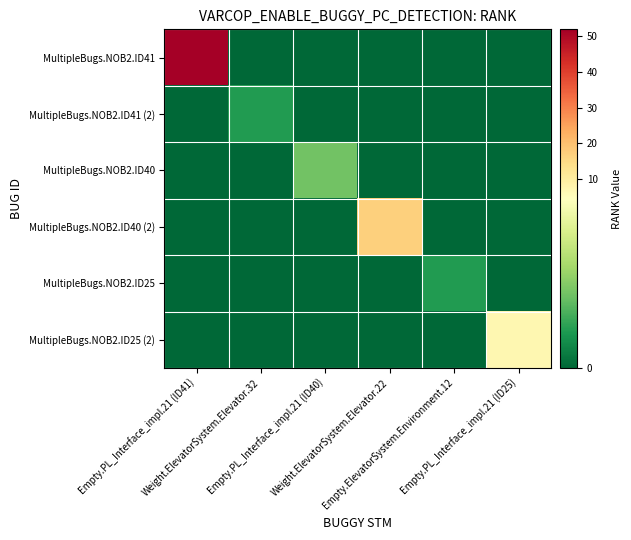

How many series are shown in this chart?

6